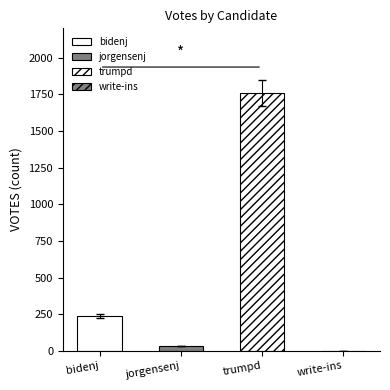

Are the bars horizontal?

No